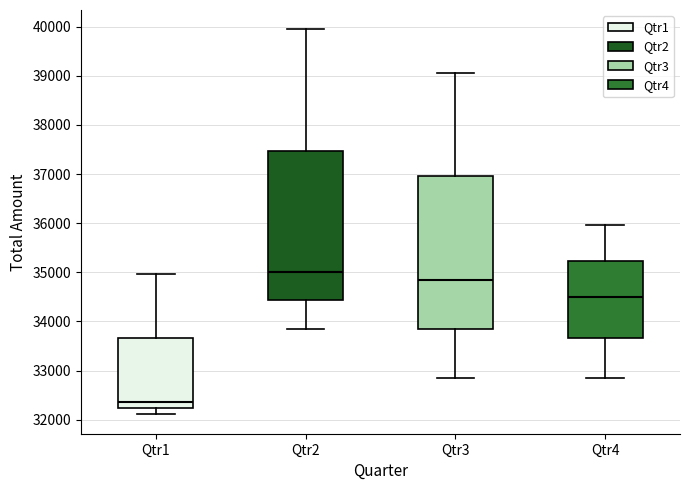

Reading left to right, read every box against the y-axis: the position of its median line, the range the box covers, and the ends of its whiskers. The values are not printed on the chart, so give them approximately, as read against the axis.

Qtr1: median 32400, box 32200 to 33700, whiskers 32100 to 35000
Qtr2: median 35000, box 34400 to 37500, whiskers 33800 to 39900
Qtr3: median 34900, box 33900 to 37000, whiskers 32800 to 39000
Qtr4: median 34500, box 33700 to 35200, whiskers 32800 to 36000